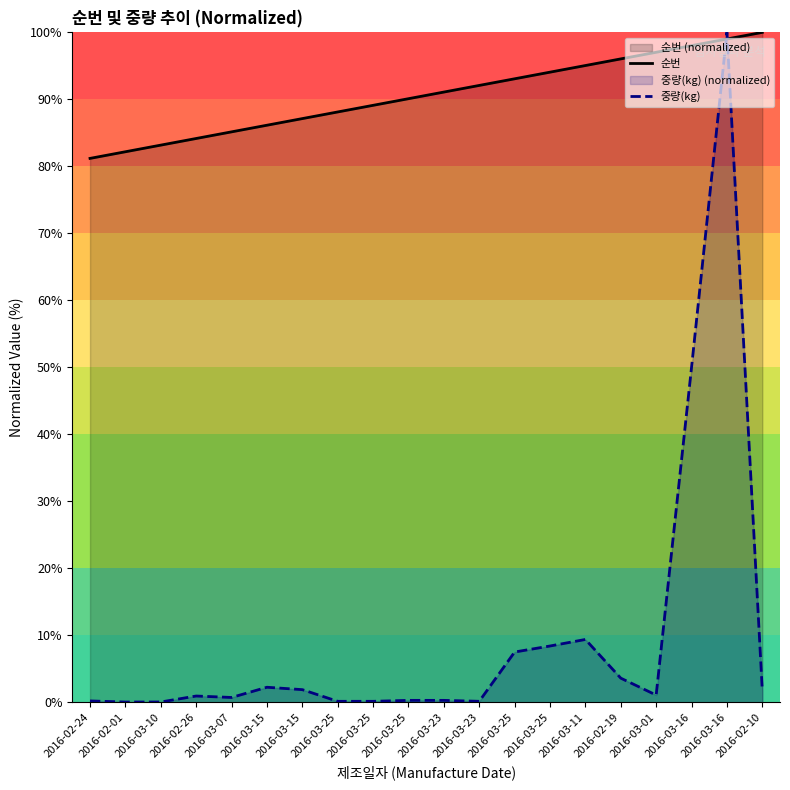

At how many categories does at least one series exceed 15?

20